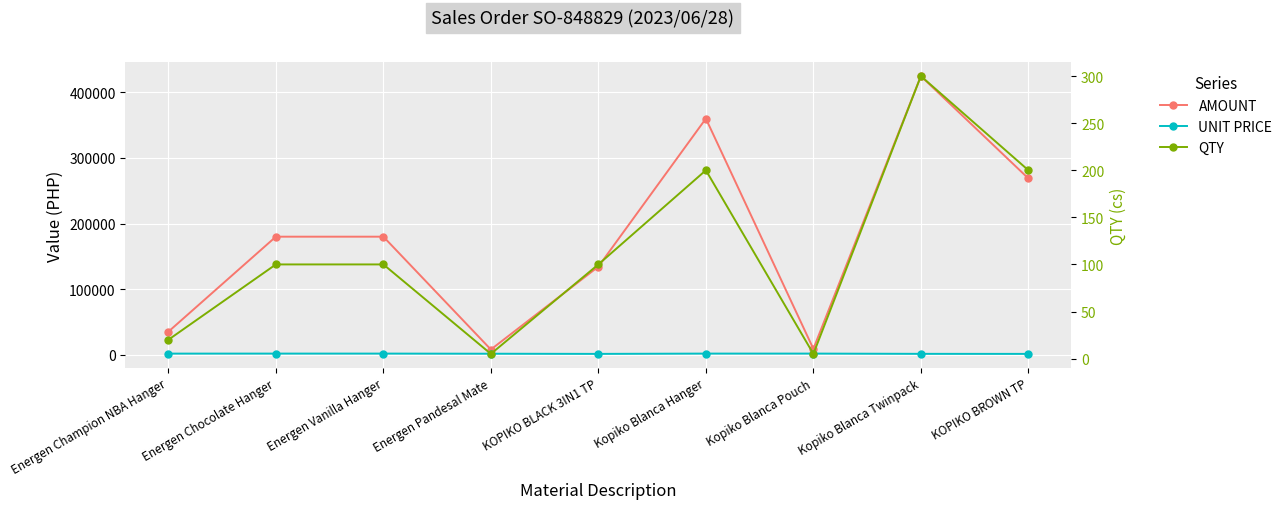

How many lines are shown in the chart?

3